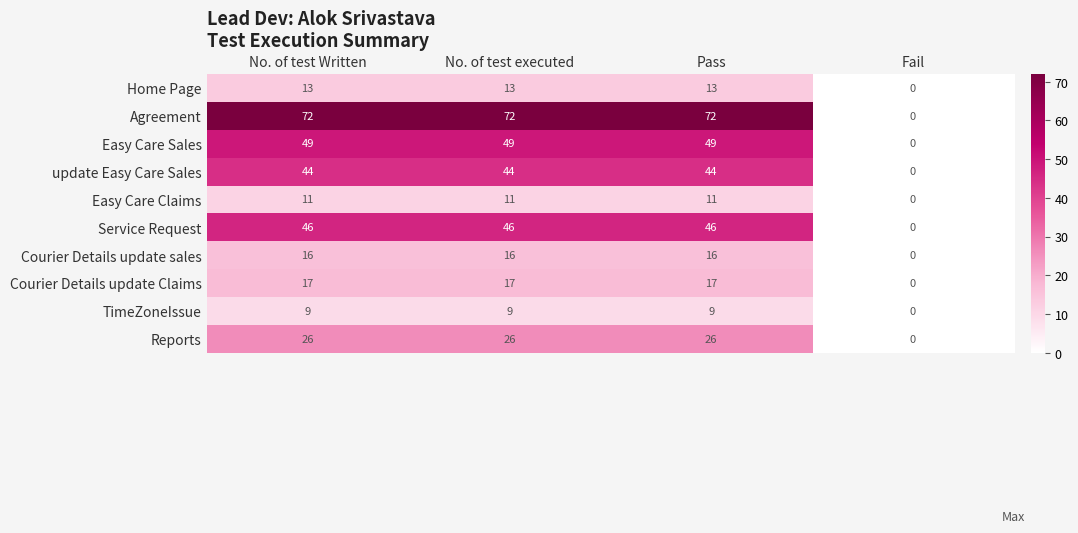

List the series in order of their peak value, lowest first.

TimeZoneIssue, Easy Care Claims, Home Page, Courier Details update sales, Courier Details update Claims, Reports, update Easy Care Sales, Service Request, Easy Care Sales, Agreement